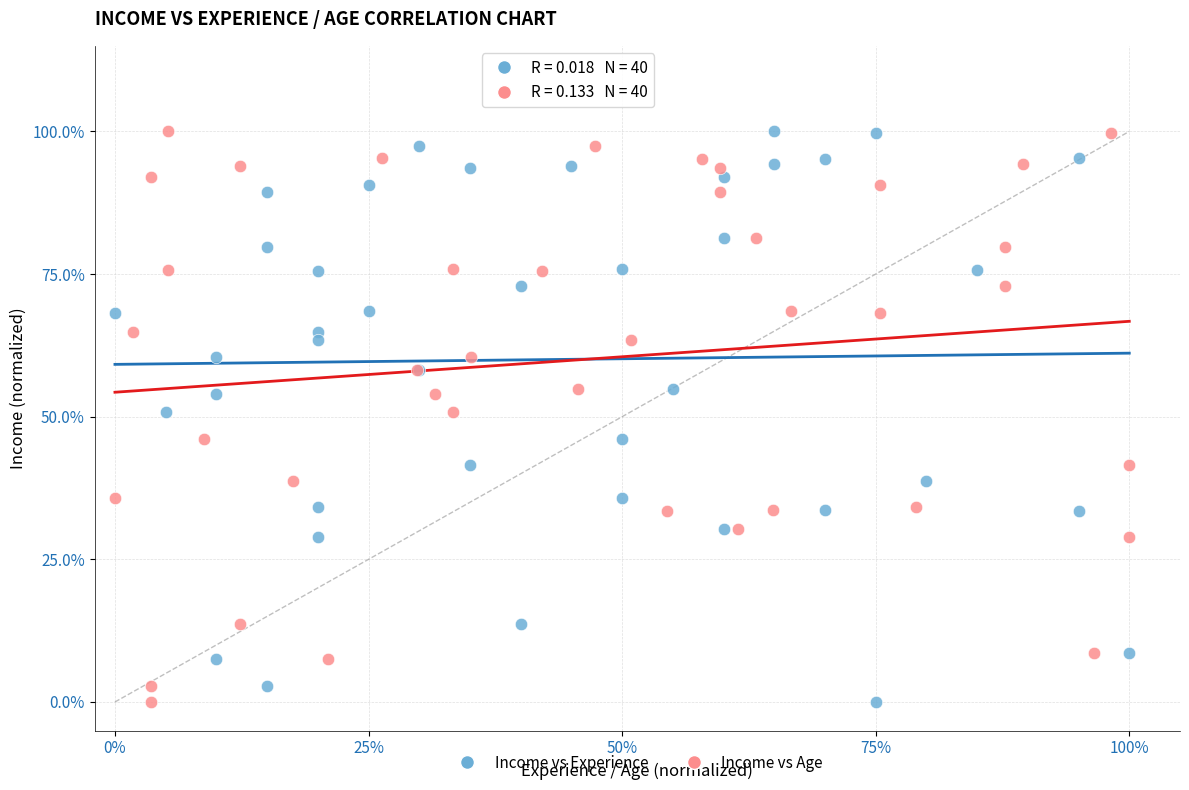

What are all the series names shown in the legend?

Income vs Experience, Income vs Age